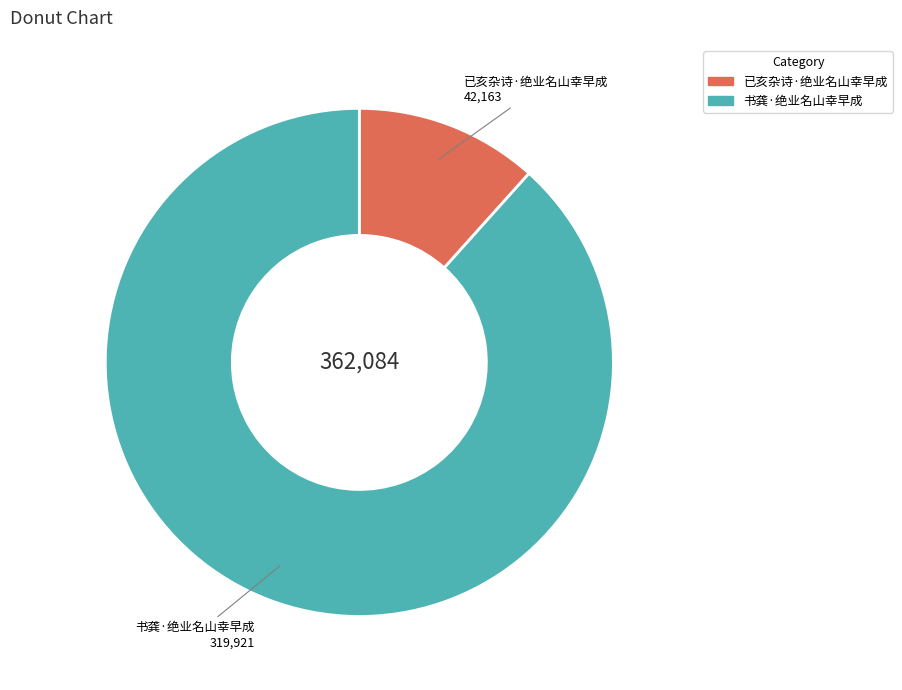

How many slices are in this pie chart?

2